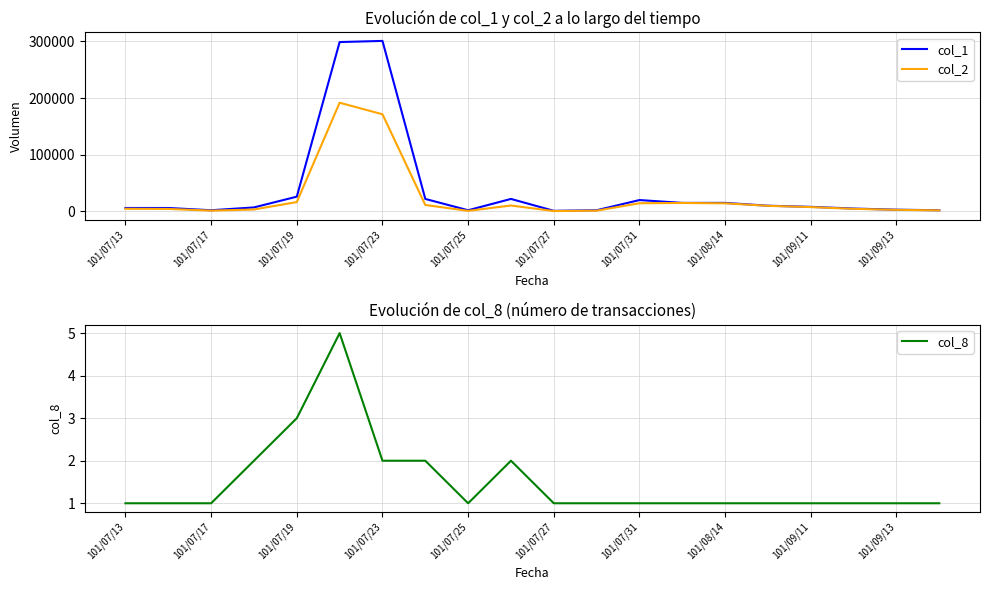

True or false: col_2 and col_8 cross at least once.

False